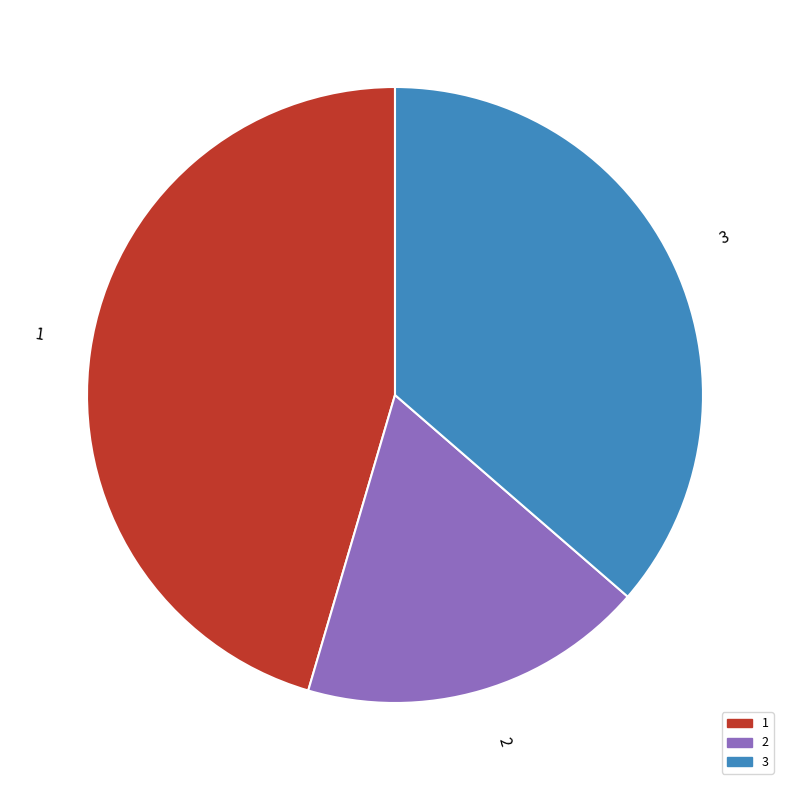

The 3 slice represents 45% of the pie. True or false?

False